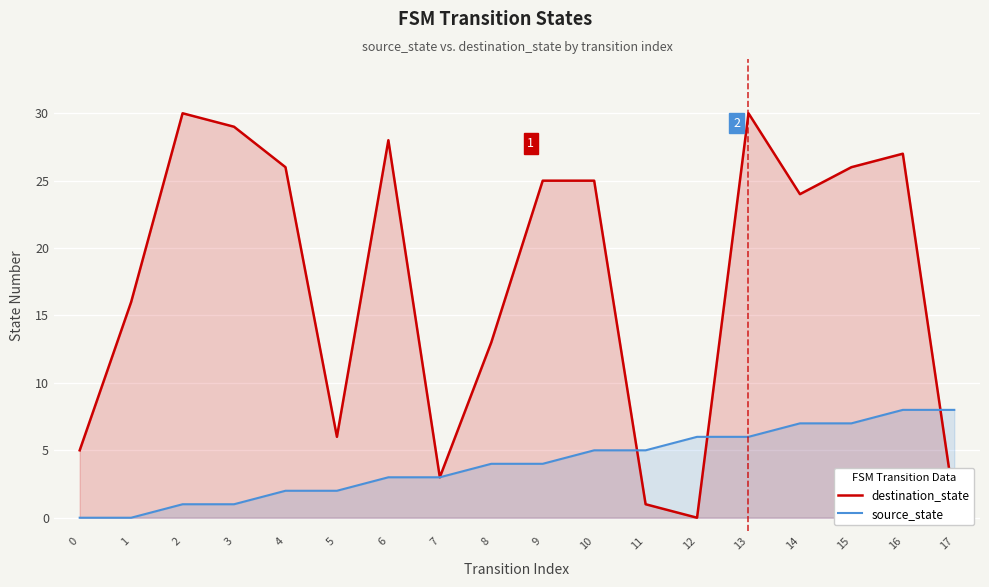

At which category is the sum across all series the highest?

13